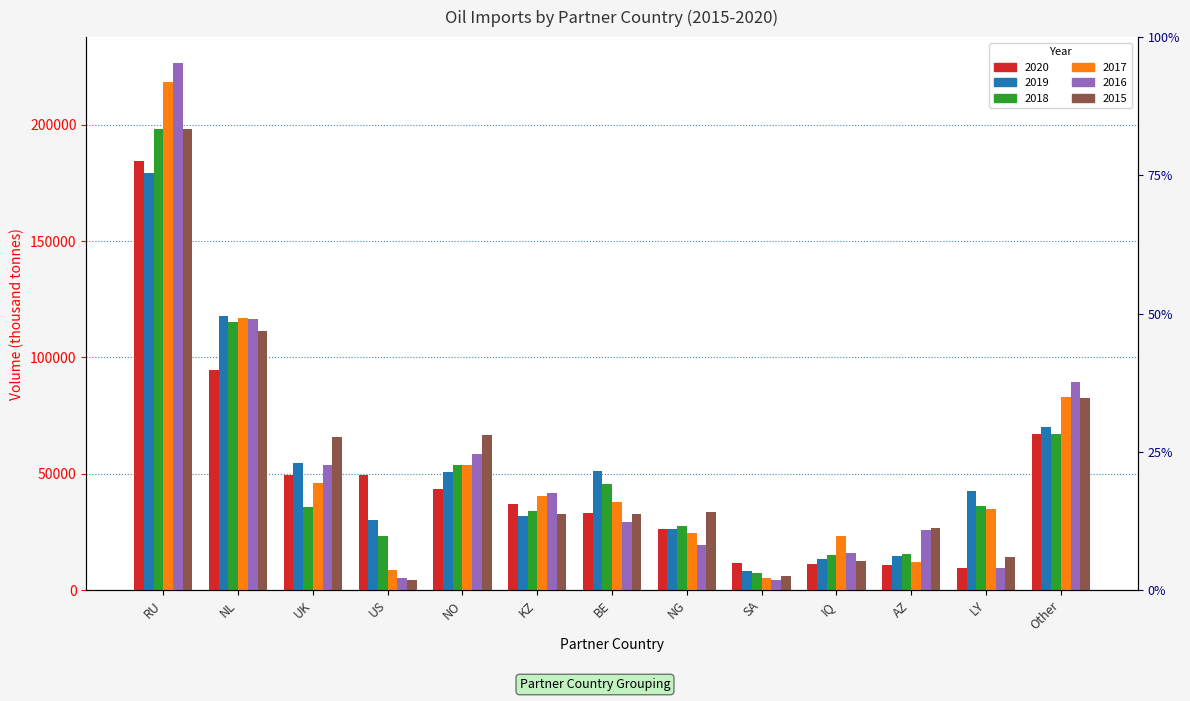

What is the difference between the maximum and minimum values in the 2020 series?

174825